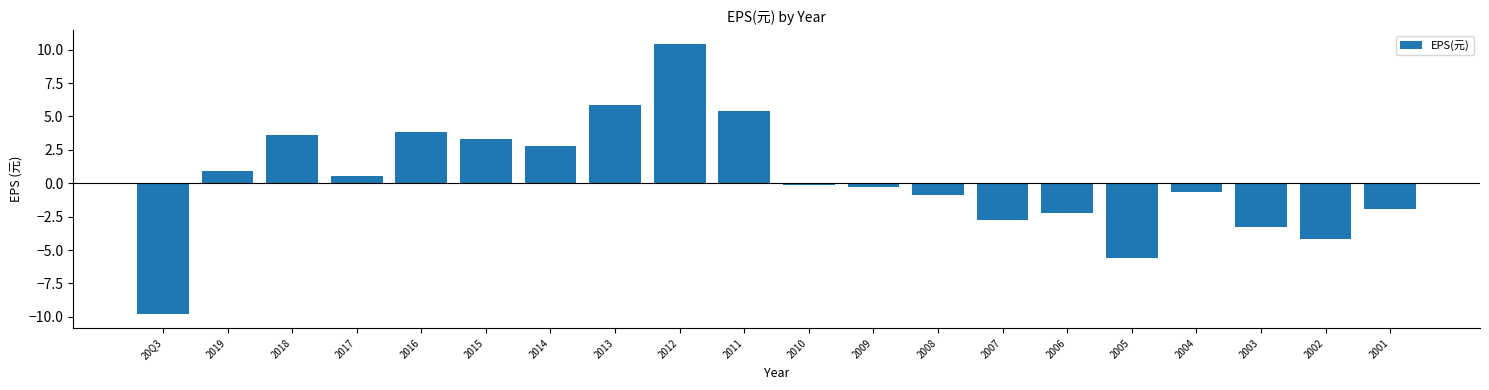

What is the smallest value displayed?

-9.8